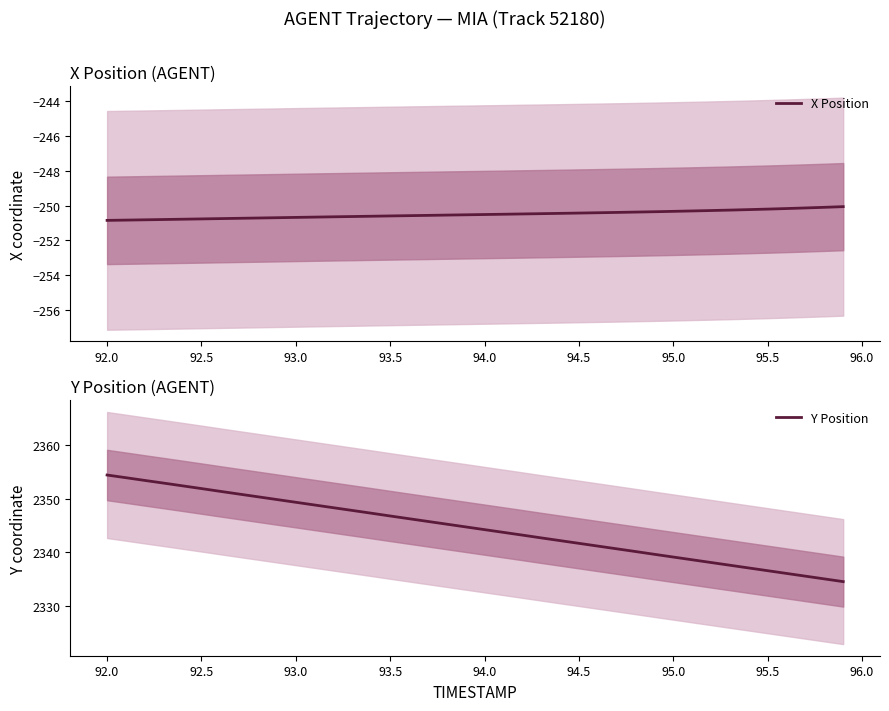

Does the chart display data point markers on the line(s)?

No